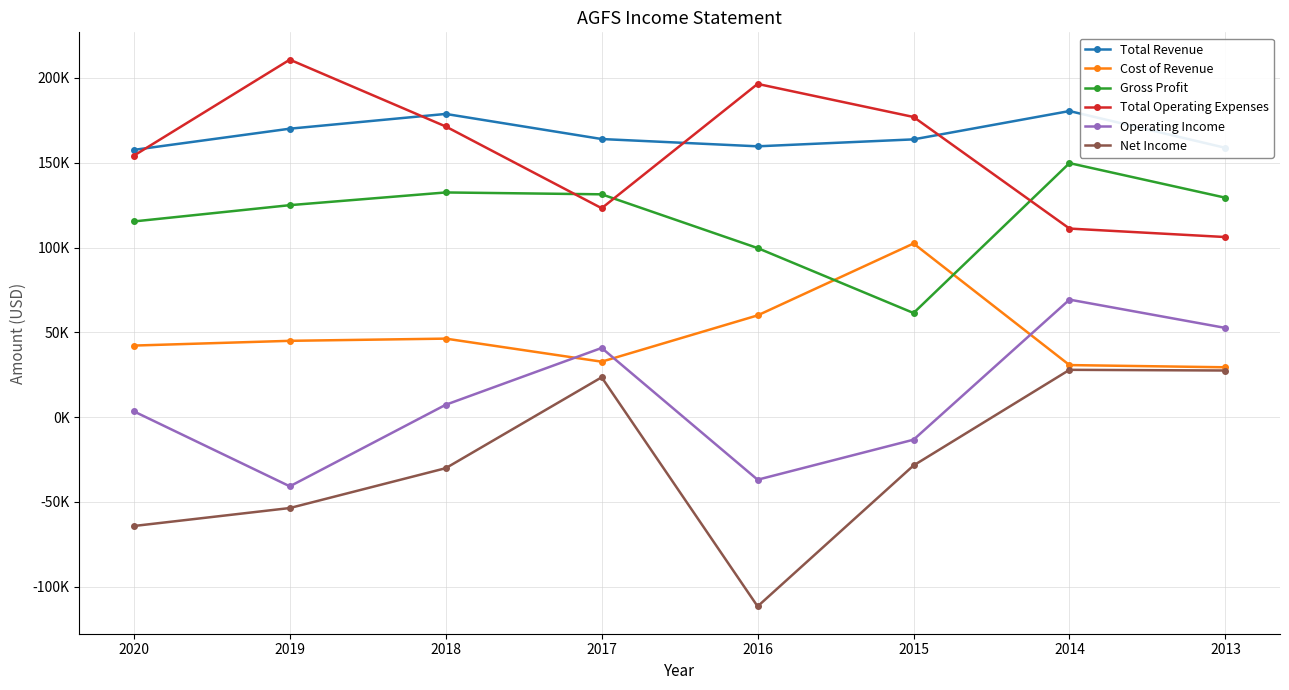

Which series has the largest range (max minus min)?

Net Income